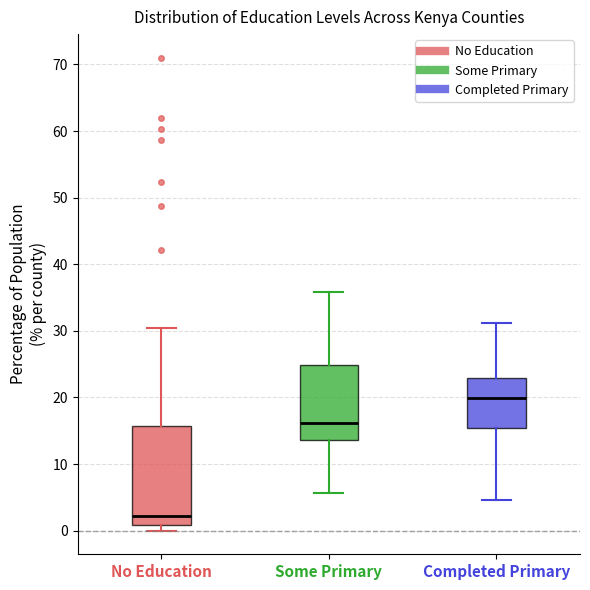

Which box has the lowest median line?

No Education